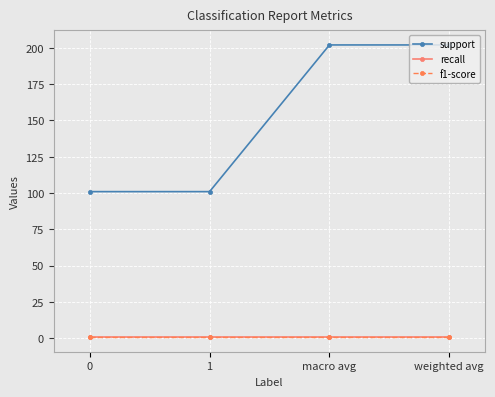

At 1, list the series in order from largest to smallest.

support, recall, f1-score